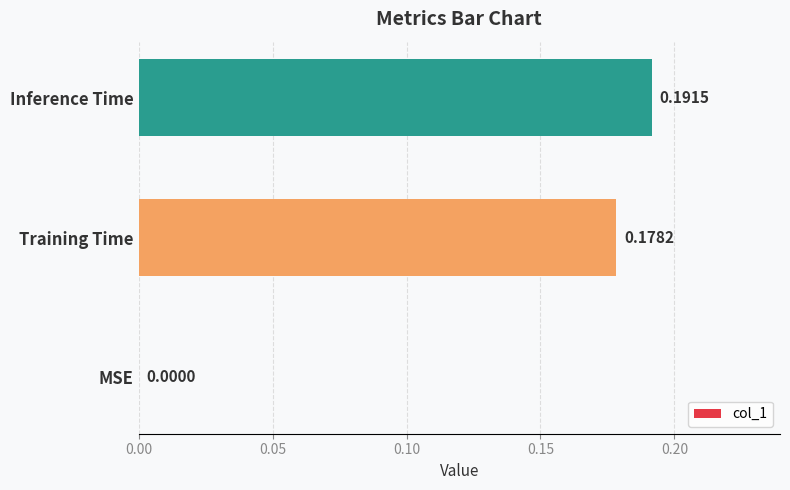

At which category does the chart reach its peak across all series?

Inference Time